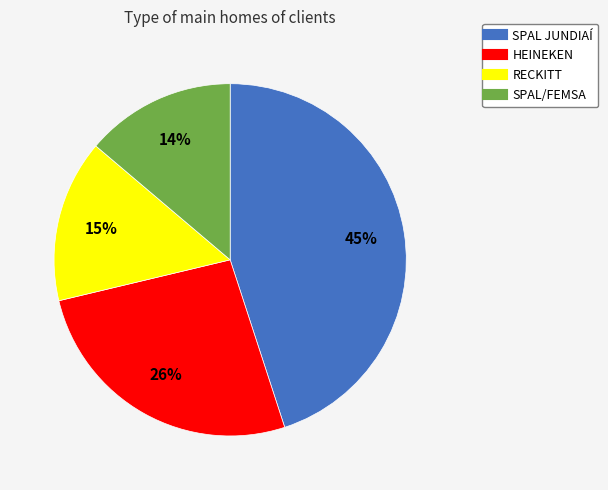

Is it true that HEINEKEN is 26% of the pie?

True